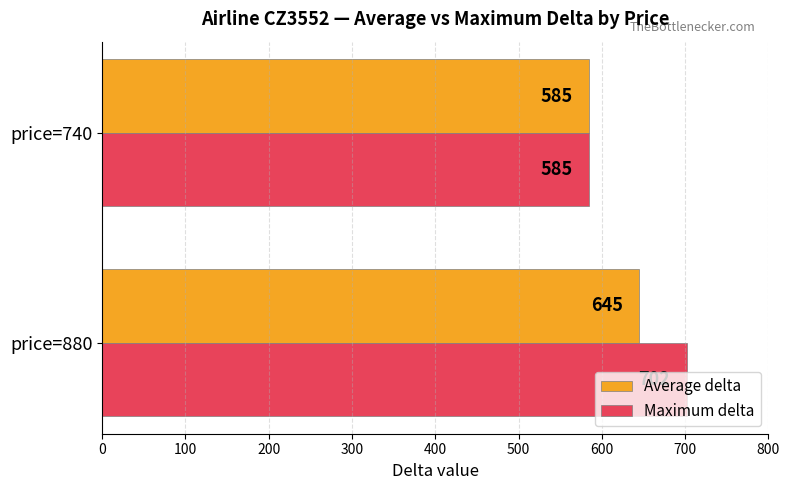

List the labels in order of Maximum delta value, smallest first.

price=740, price=880